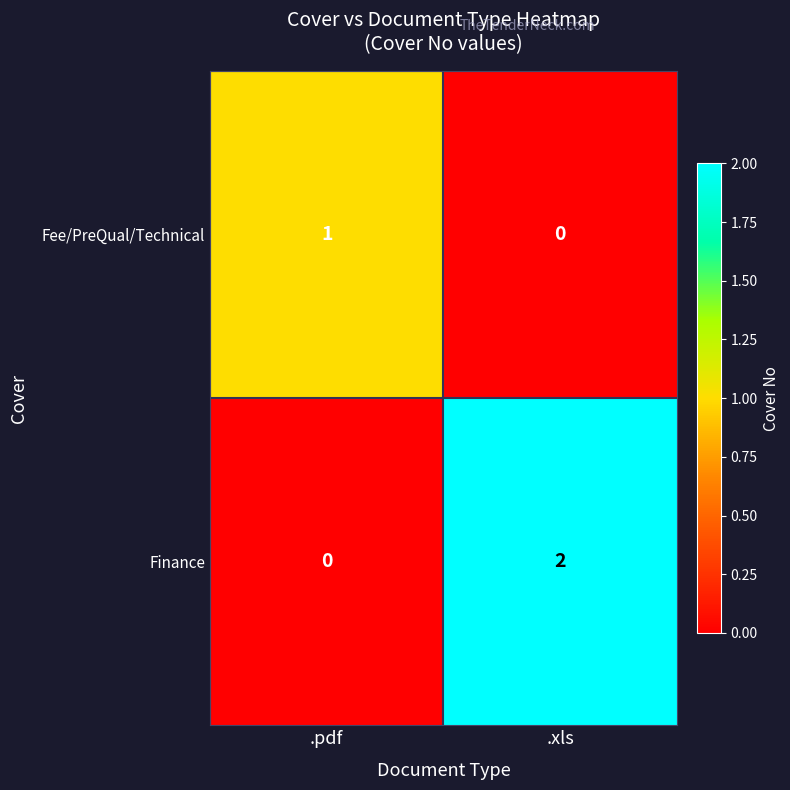

At which label is Finance closest to 1?

.pdf